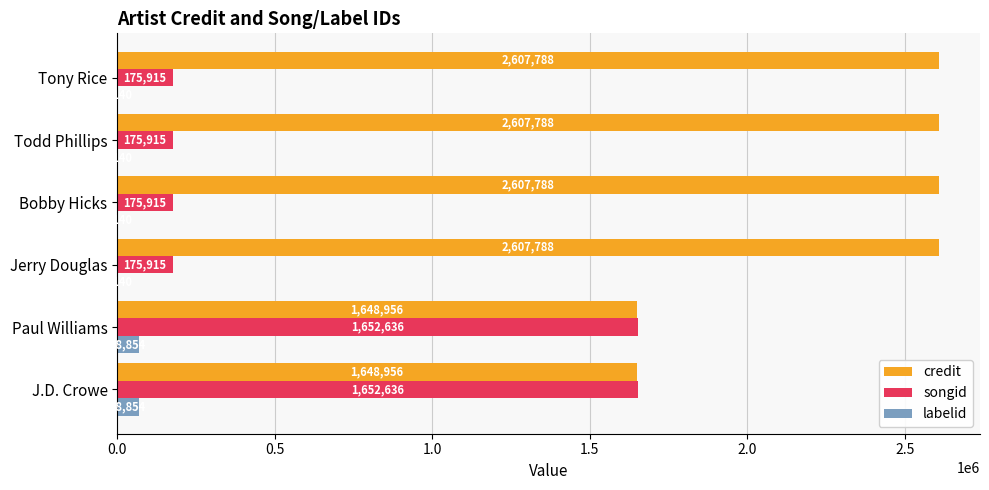

What is the maximum value for credit?

2607788